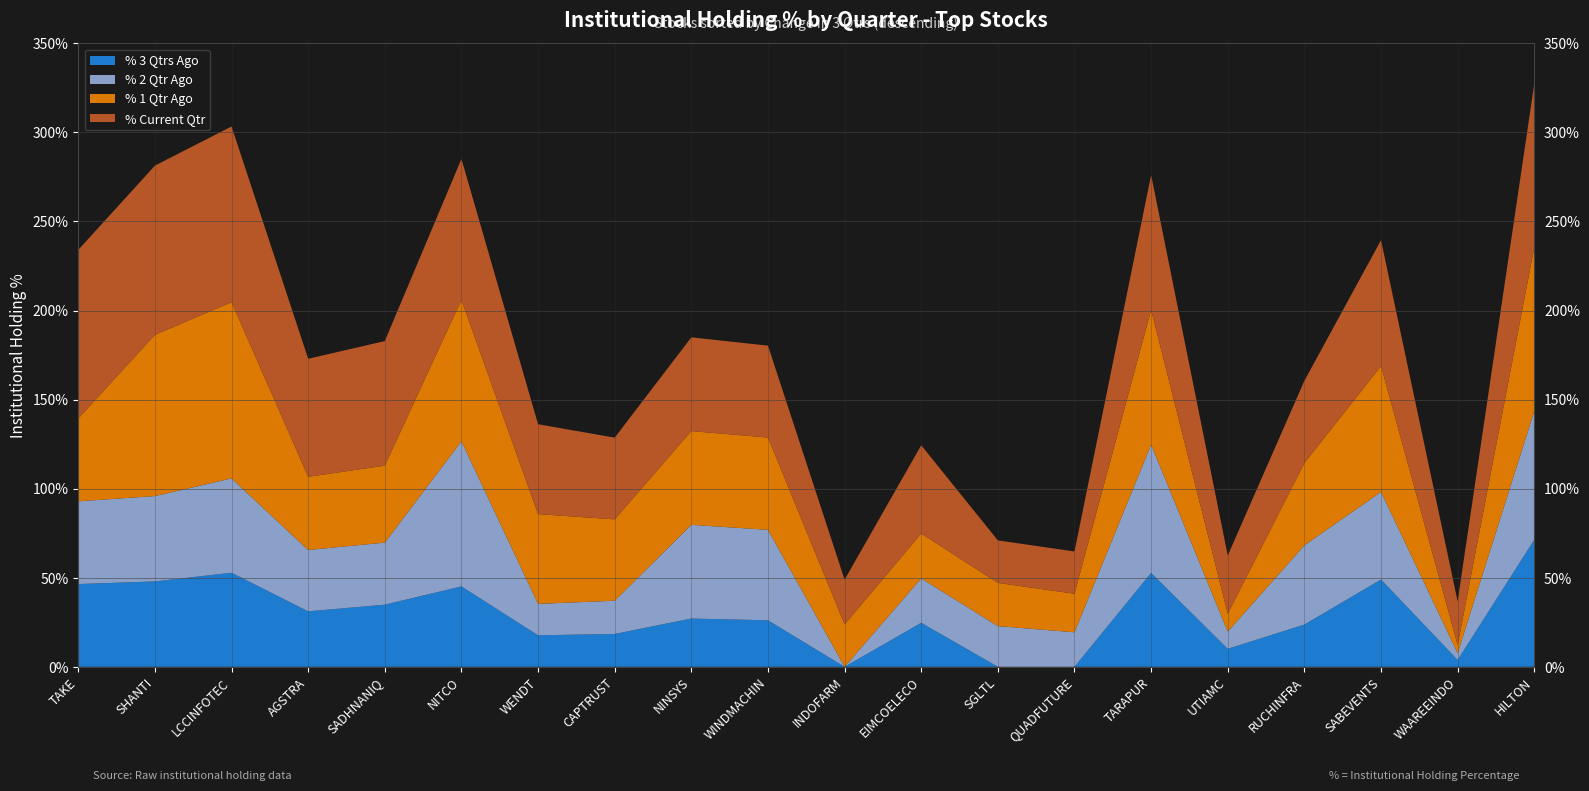

Reading right to left, transcribe all the data shown in this chart.

% 3 Qtrs Ago: 71.3	3.8	49.0	23.7	10.1	52.7	0.0	0.0	24.7	0.0	26.1	27.1	18.4	17.7	45.1	34.9	31.1	52.8	47.9	46.4
% 2 Qtr Ago: 72.2	3.8	49.2	44.5	9.6	72.0	19.4	22.8	24.9	0.0	50.8	52.6	18.7	17.6	81.4	34.8	34.4	52.9	47.9	46.4
% 1 Qtr Ago: 91.9	4.6	70.7	46.2	10.1	75.7	21.7	24.2	25.2	23.8	51.8	52.6	45.7	50.4	79.3	43.2	41.1	98.9	90.5	46.5
% Current Qtr: 91.8	24.5	70.7	46.2	32.7	75.8	23.7	23.9	49.6	25.1	51.6	52.6	45.9	50.4	79.2	69.9	66.3	98.7	95.0	94.7